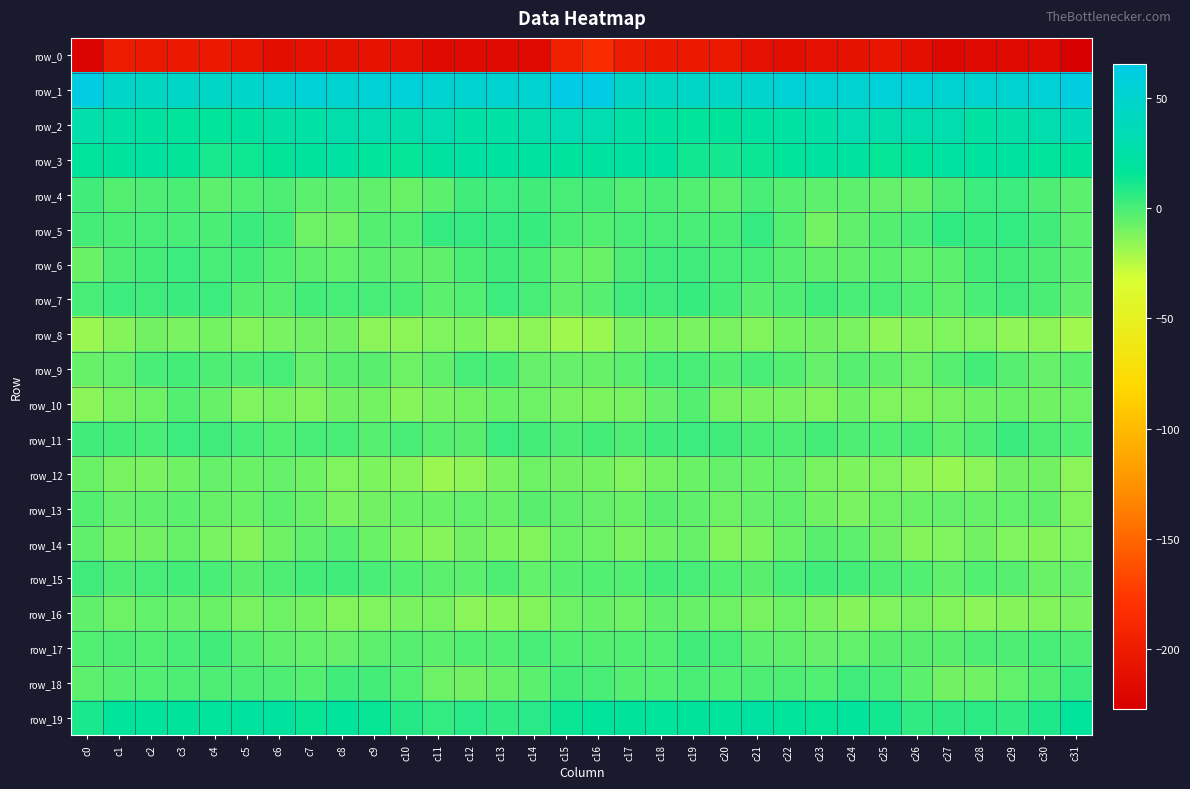

List the series in order of their peak value, highest first.

row_1, row_2, row_3, row_19, row_5, row_7, row_11, row_18, row_6, row_4, row_15, row_17, row_9, row_13, row_10, row_14, row_16, row_12, row_8, row_0